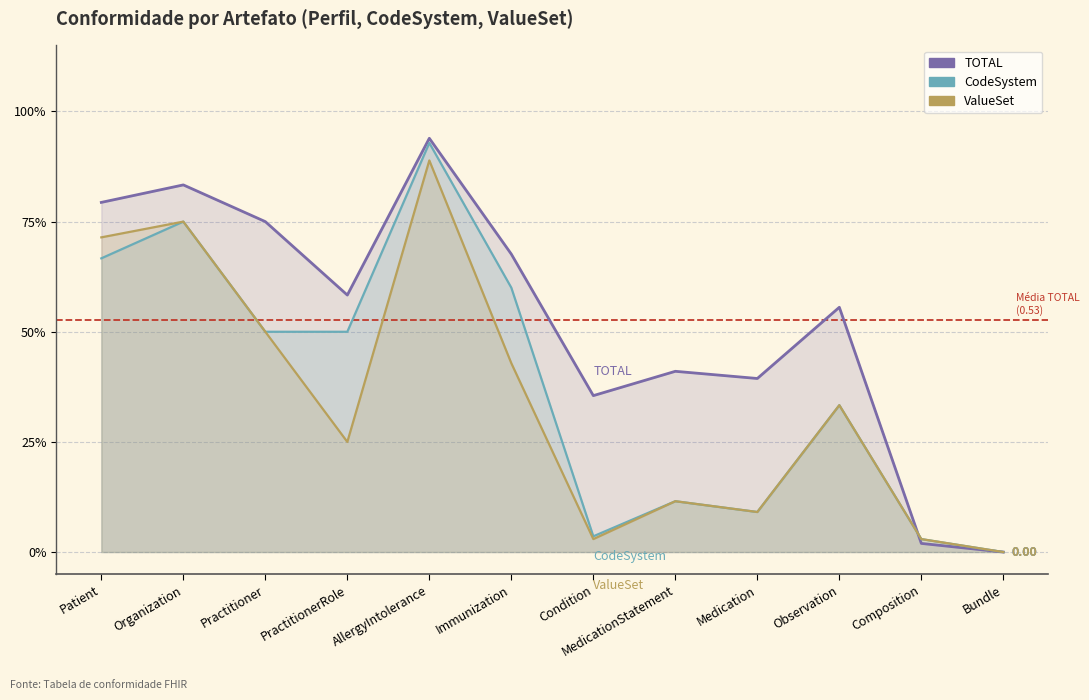

What is the spread (max minus min) of values at Condition?

0.3